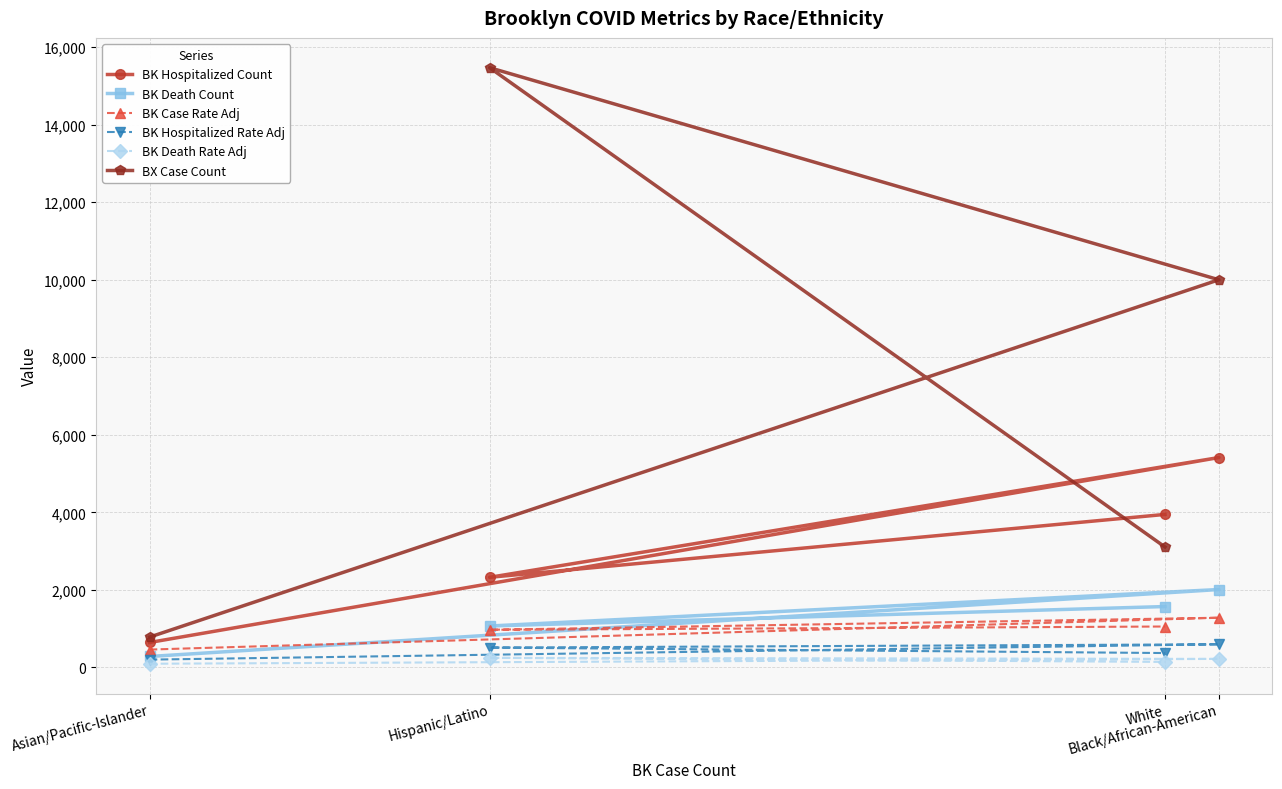

How many lines are shown in the chart?

6